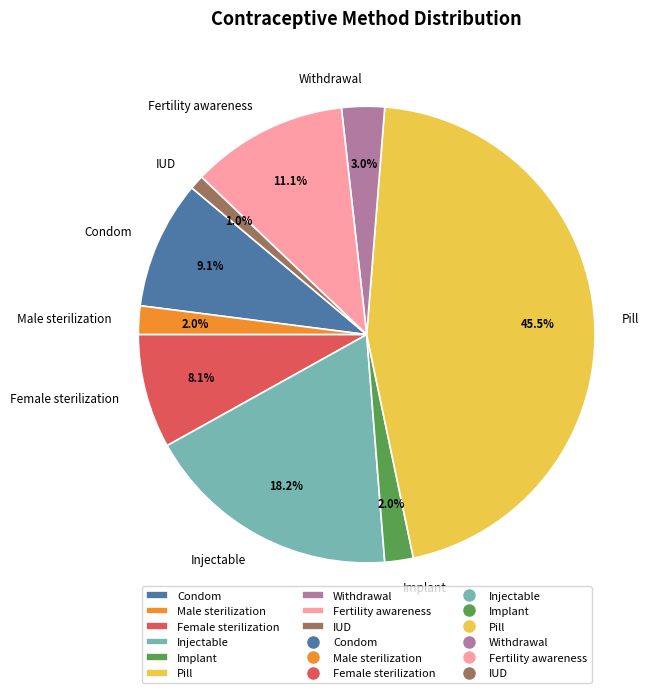

What percentage do Implant and Condom together represent?

11.1%